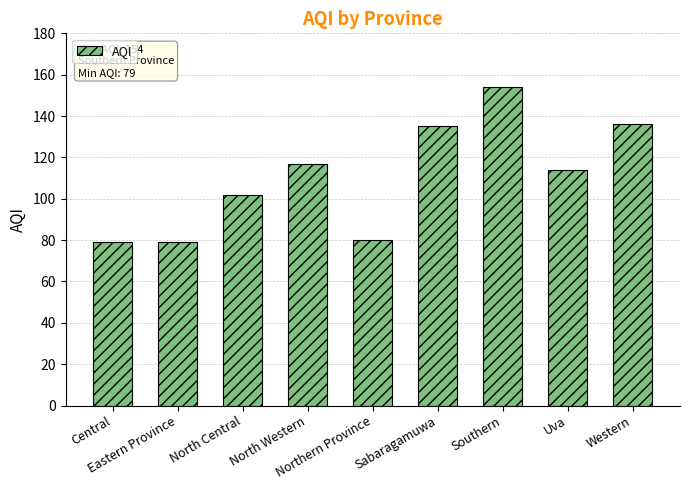

True or false: the data shows 136 at Western.

True